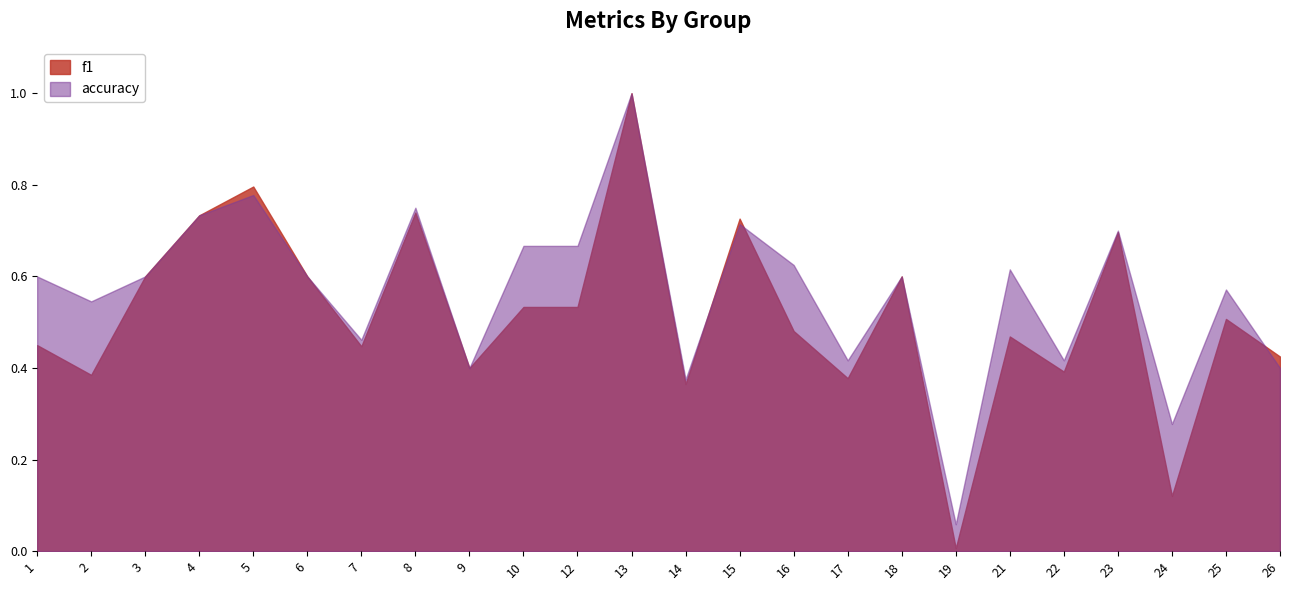

Is it true that accuracy equals 0.2 at 14?

False